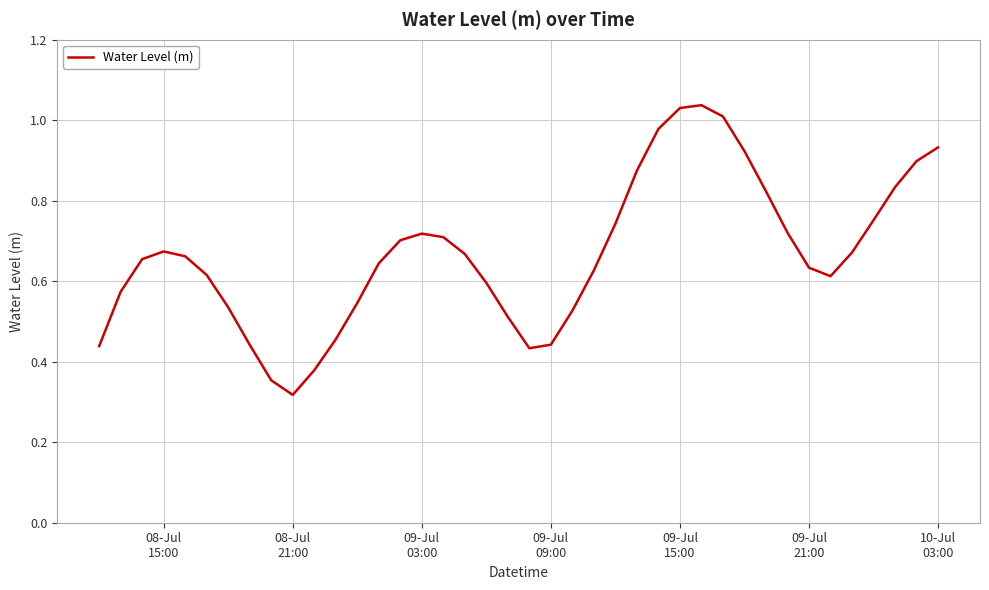

Is this an area chart (filled region under the line)?

No